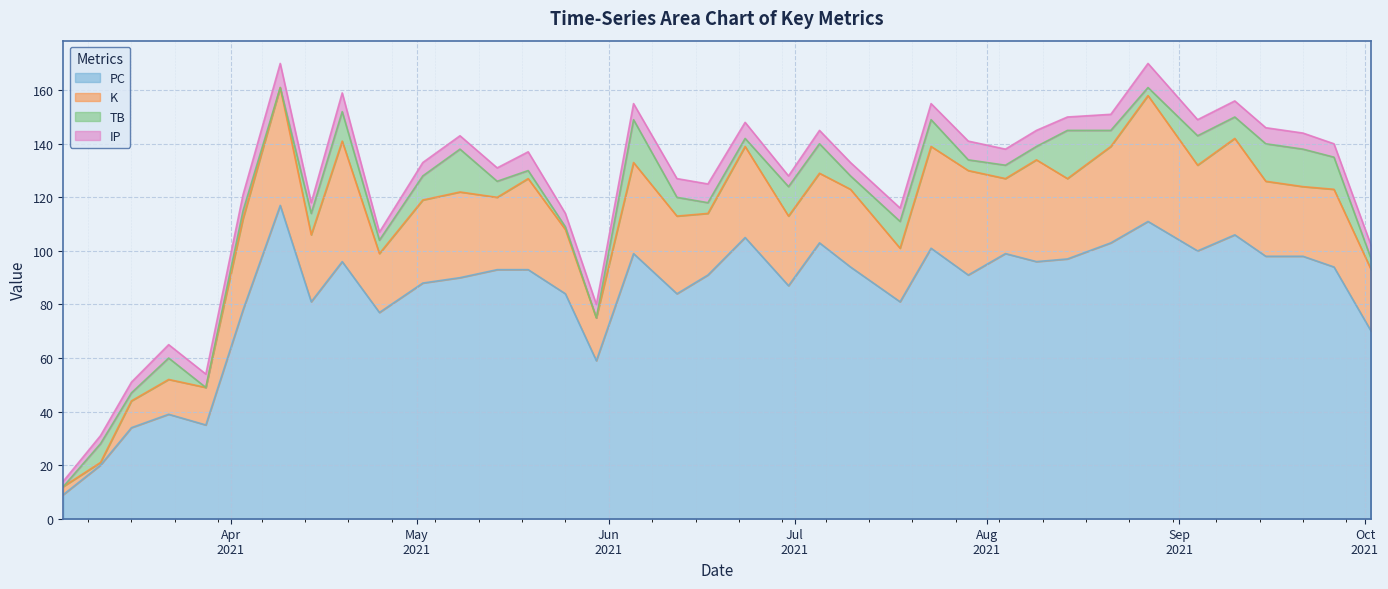

At how many categories does at least one series exceed 63?

31